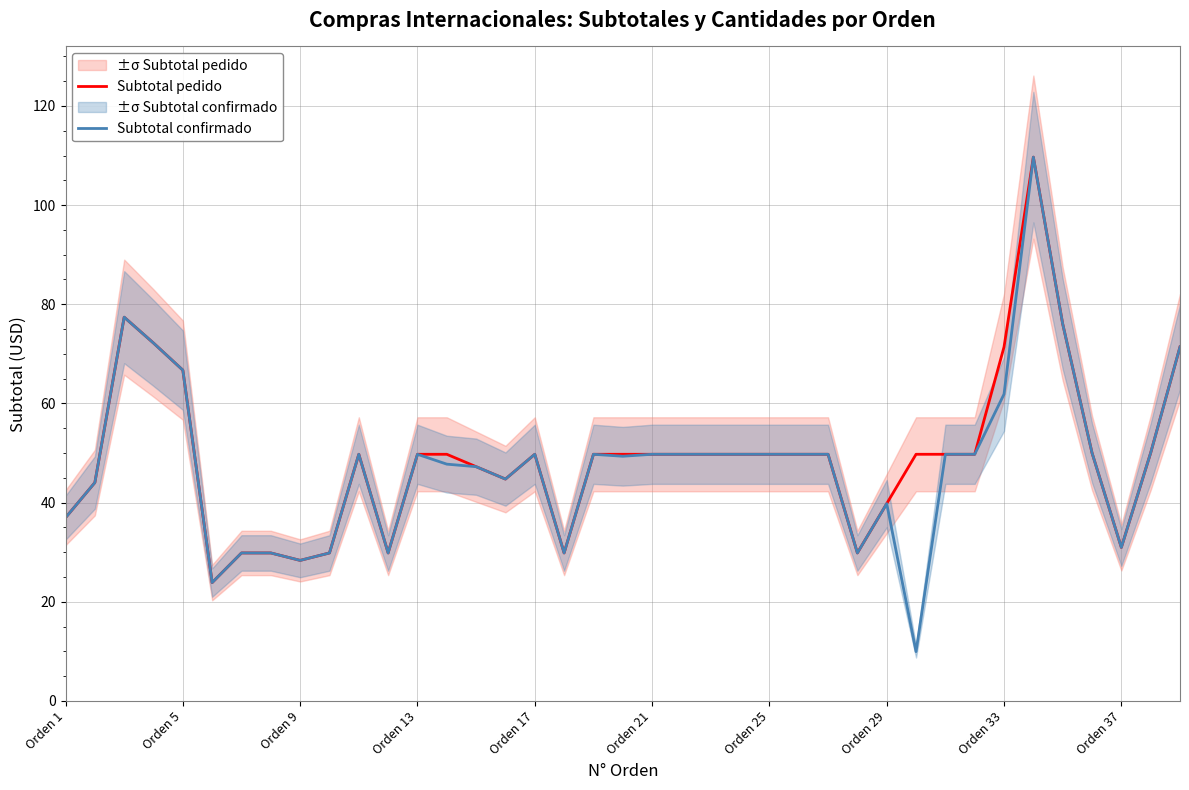

What is the approximate value of Subtotal confirmado at Orden 1?

37.0